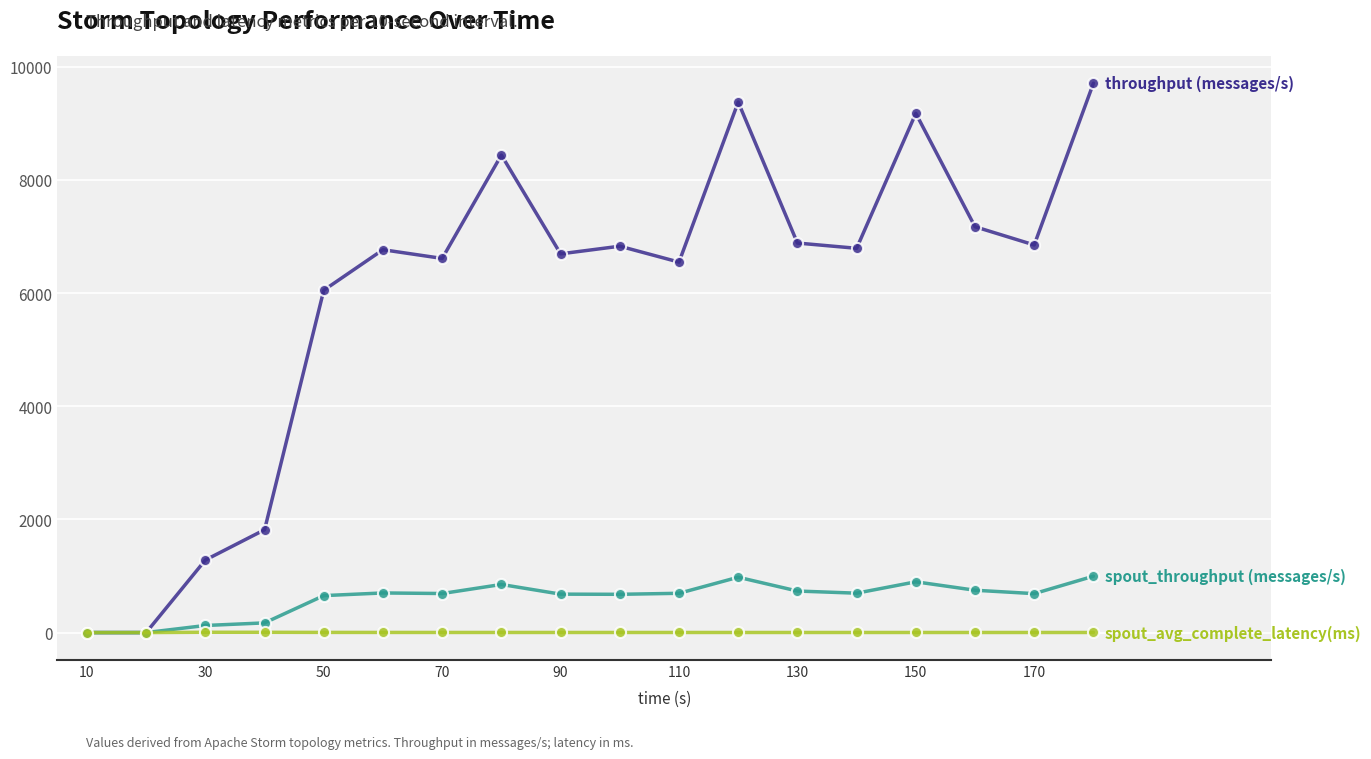

What is the maximum value shown in the chart?

9708.0